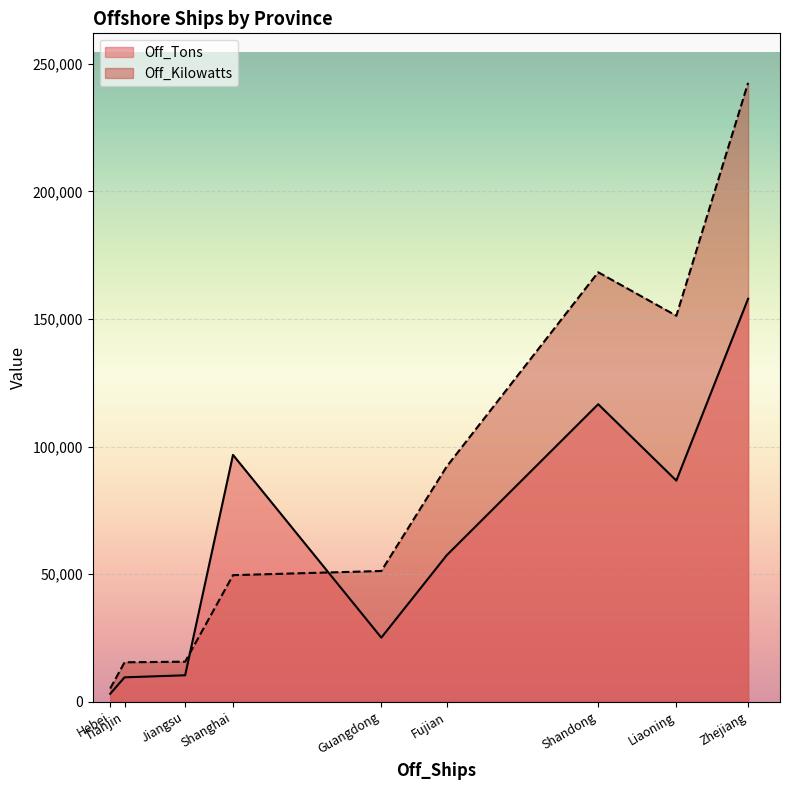

What are all the series names shown in the legend?

Off_Tons, Off_Kilowatts